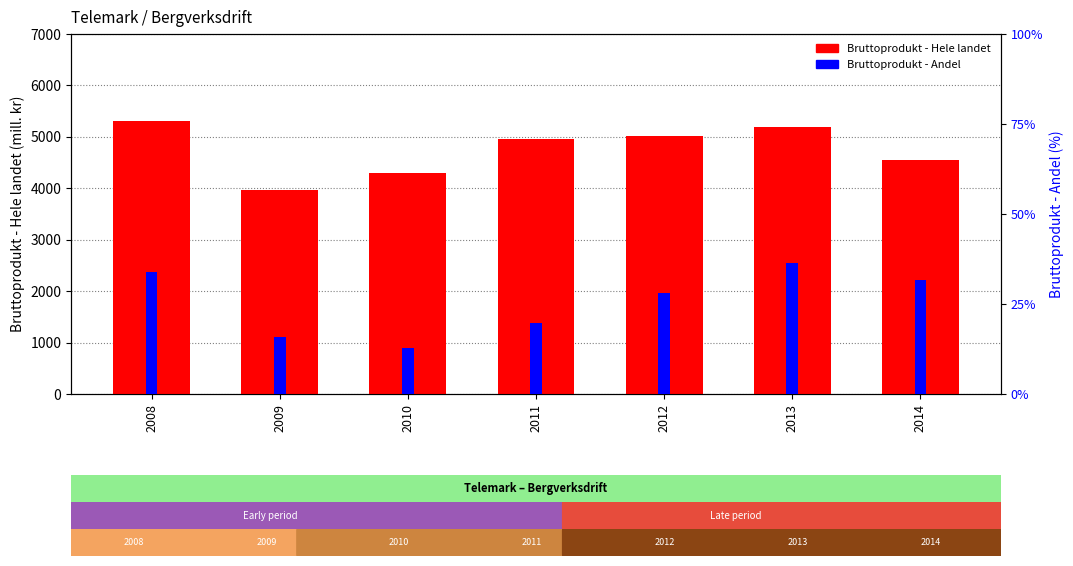

How many categories are shown in the chart?

7